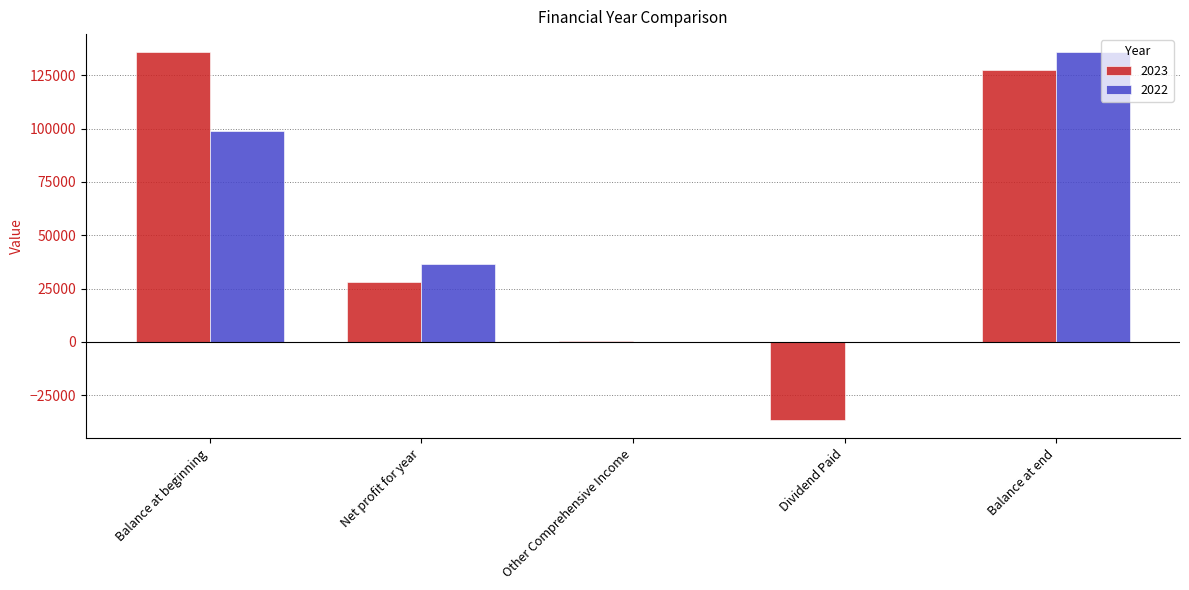

What is the maximum value shown in the chart?

135725